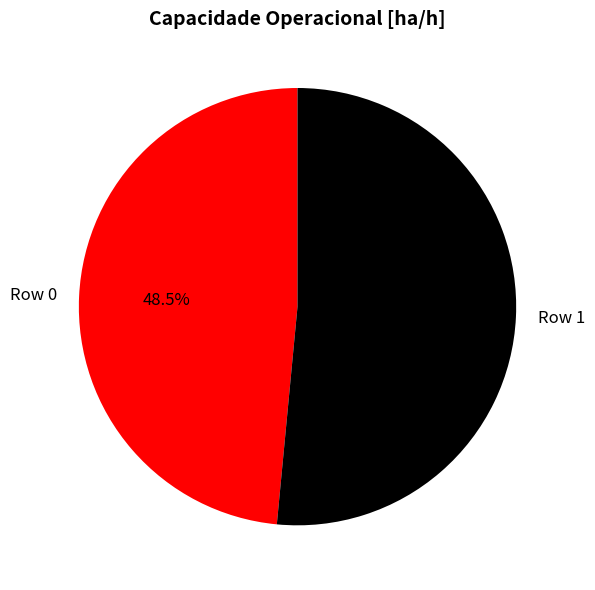

Which has a higher value, Row 0 or Row 1?

Row 1